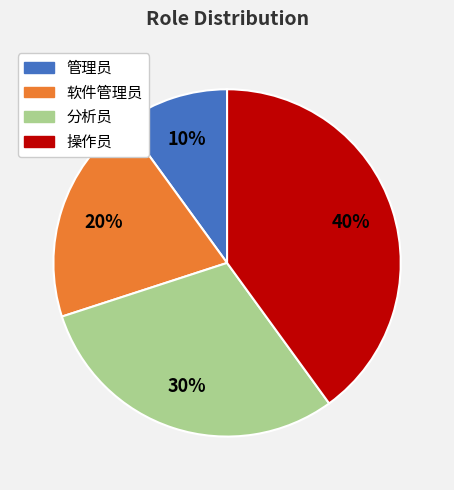

Does 管理员 account for over 50% of the chart?

No